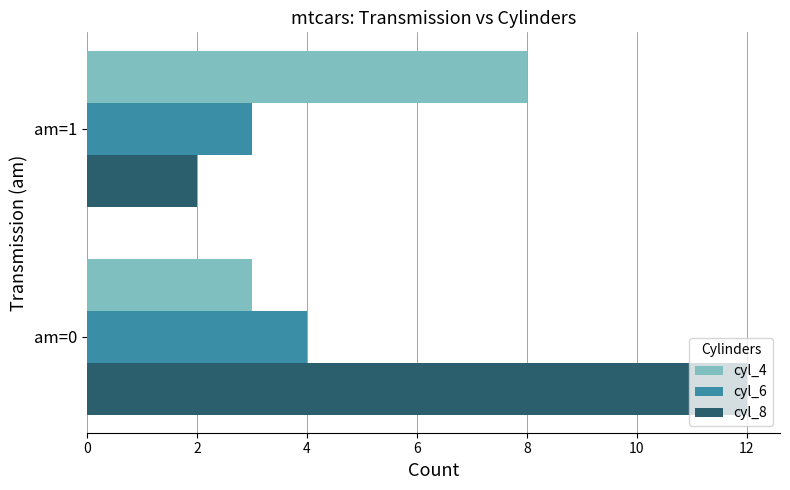

List the series in order of their overall mean, highest first.

cyl_8, cyl_4, cyl_6